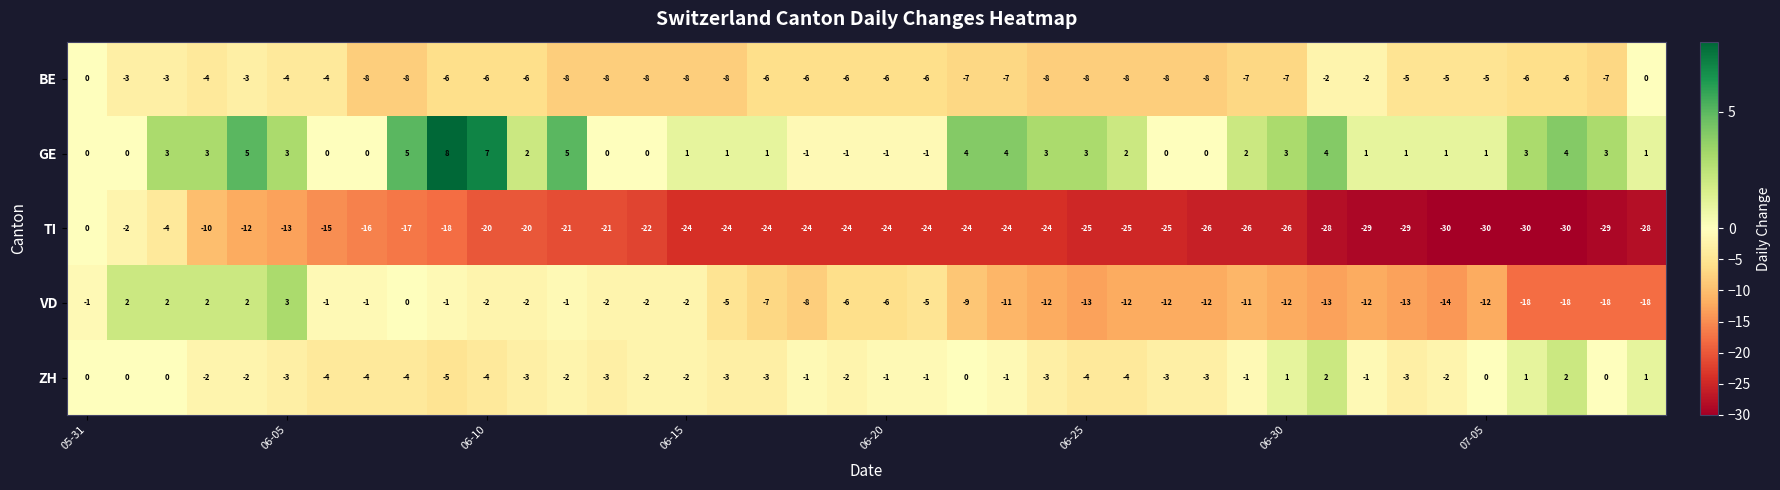

Which series has the largest total across all categories?

GE